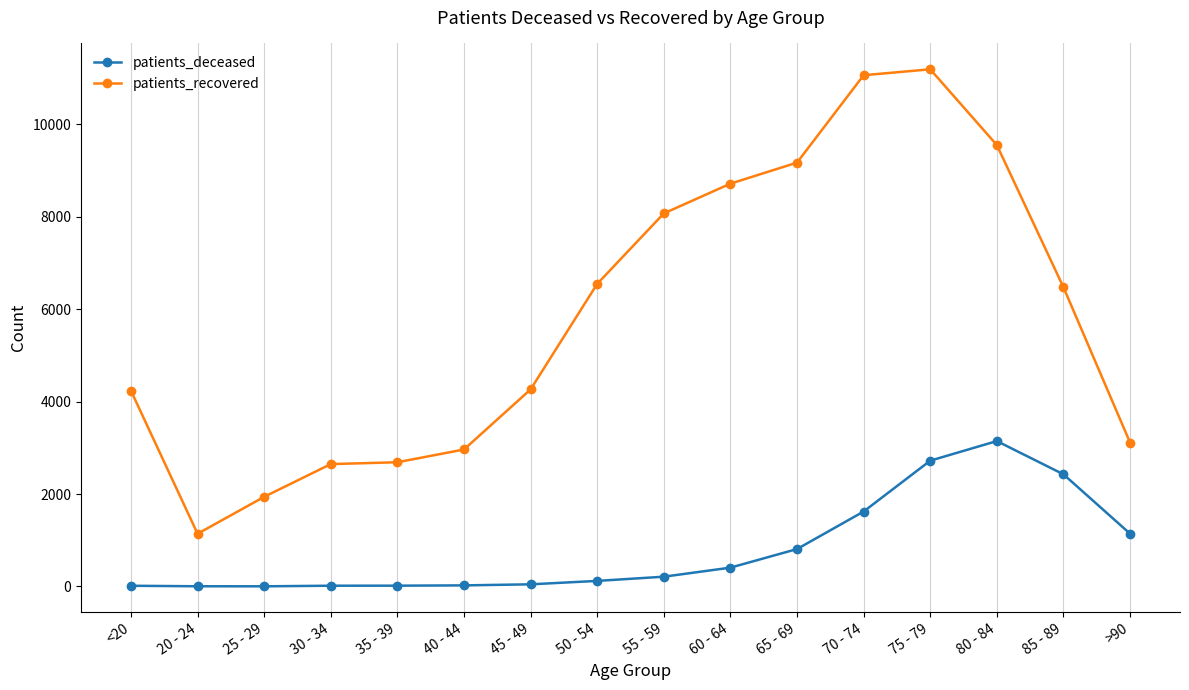

How many data points does each series have?

16